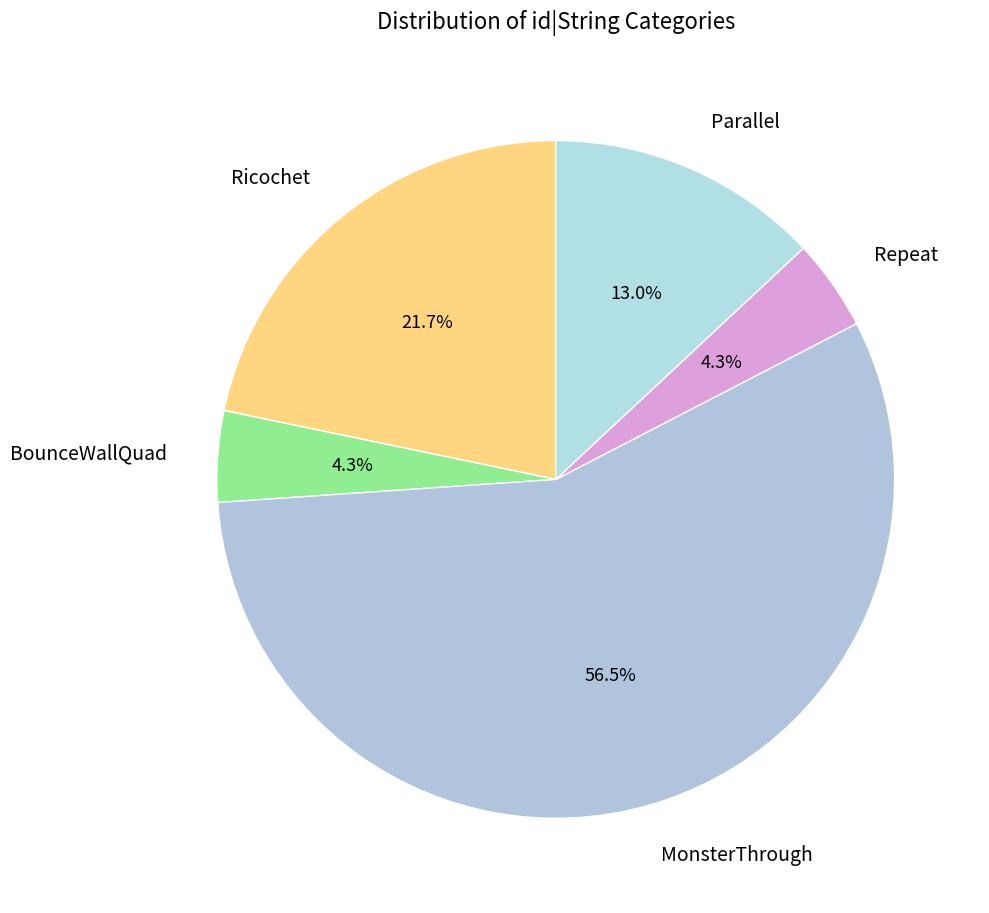

To the nearest percent, what is the combined percentage of BounceWallQuad and Ricochet?

26%